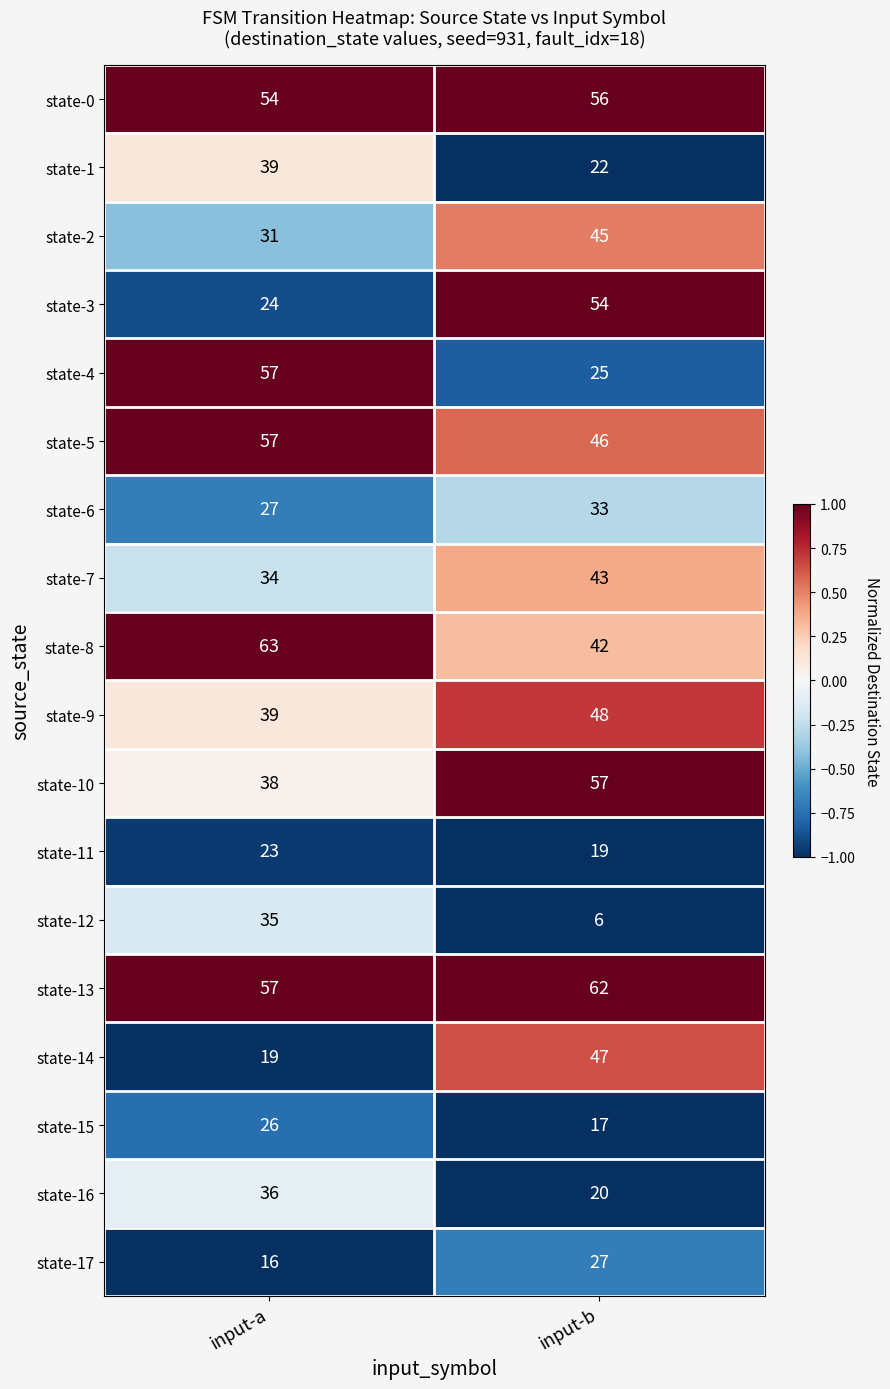

What is the maximum value shown in the chart?

63